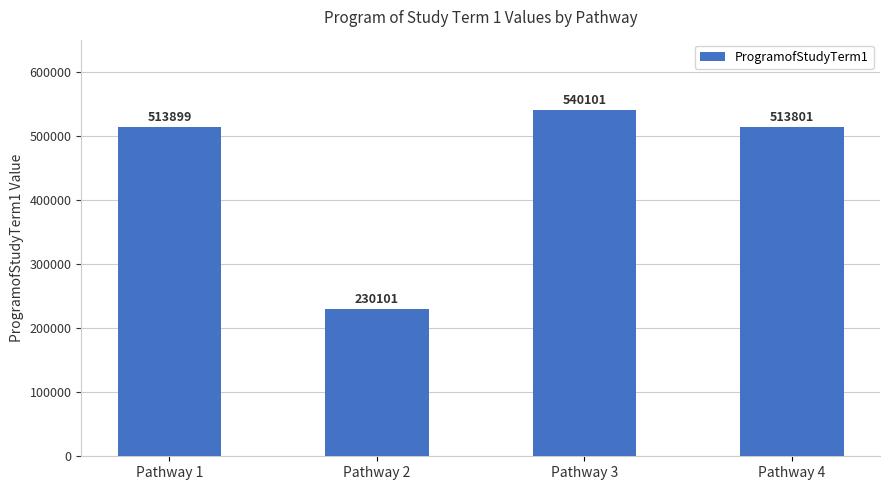

Approximately how many times larger is the value at Pathway 1 compared to Pathway 4?

1.0